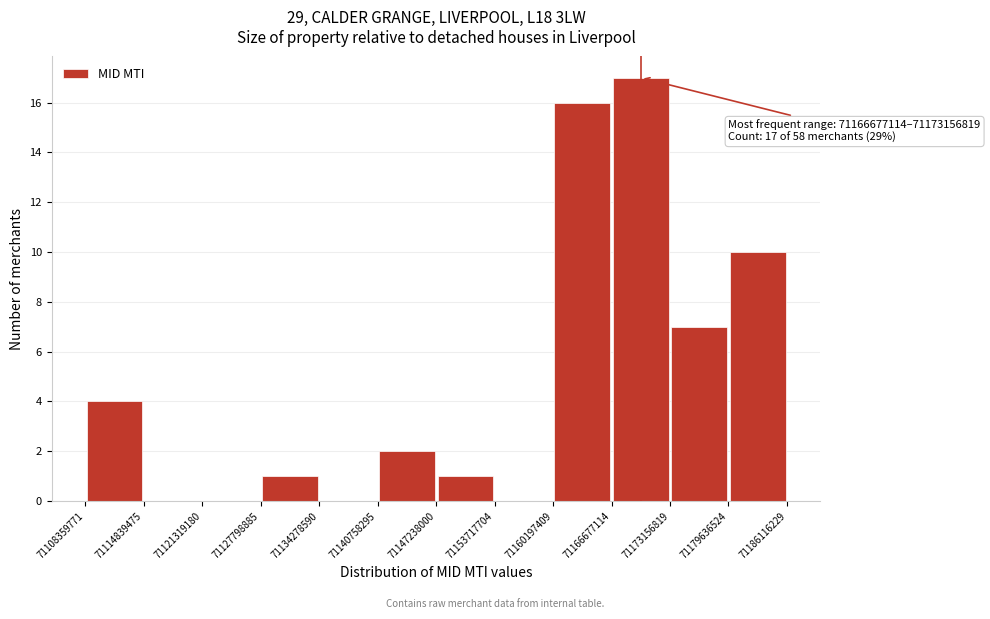

Over which range of the x-axis is the bar tallest?

71166677114 to 71173156819